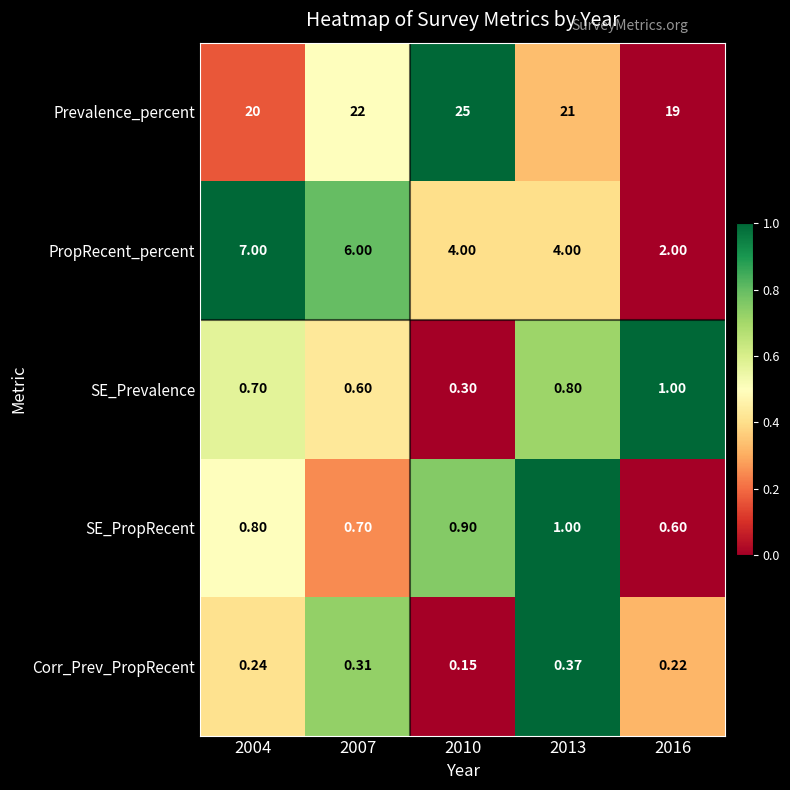

Which series has the largest range (max minus min)?

Prevalence_percent